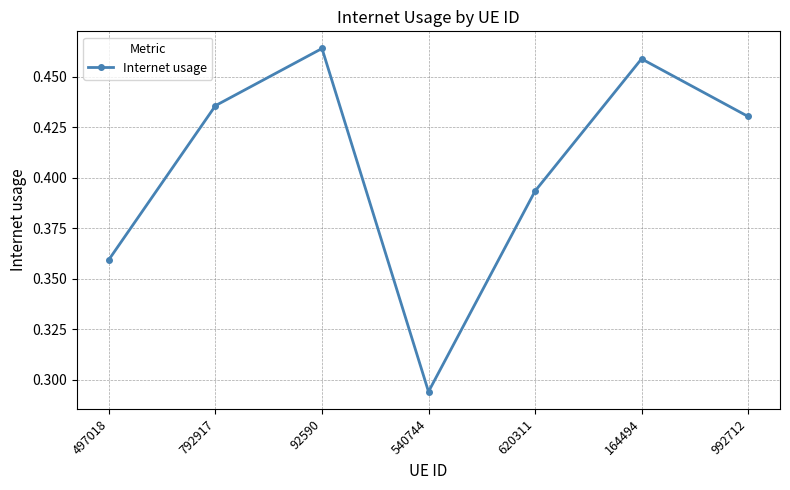

True or false: the data shows 0.8 at 792917.

False